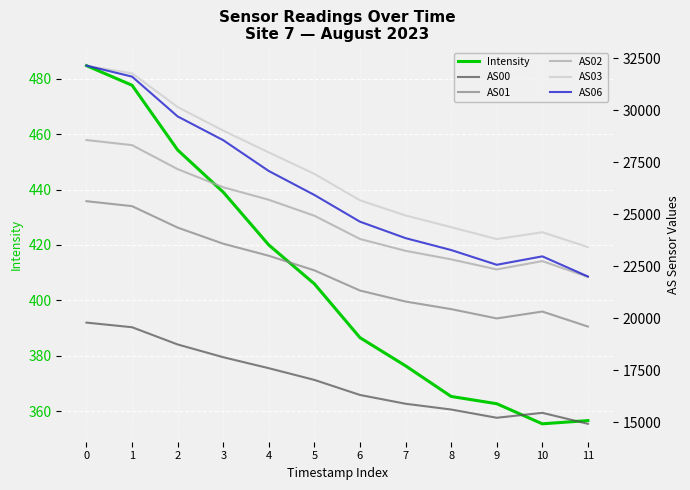

The AS01 series shows 8410.9 at 4. True or false?

False